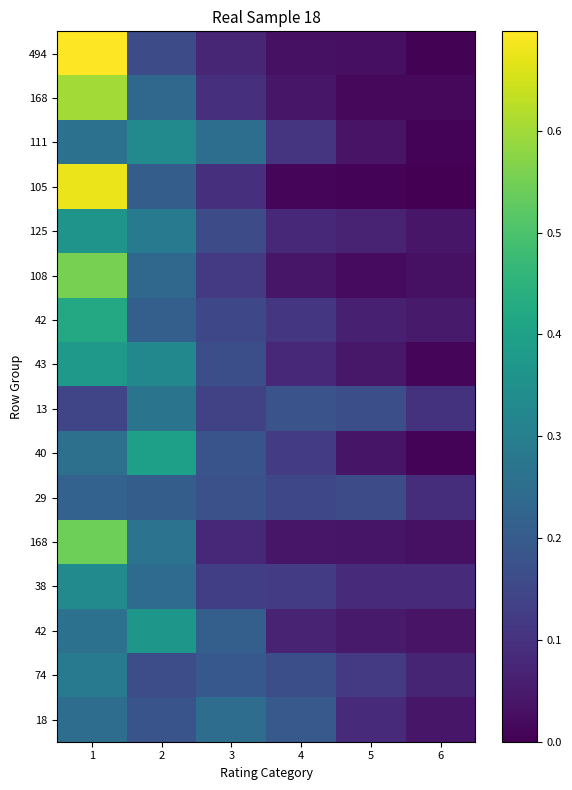

At which category is the sum across all series the highest?

1